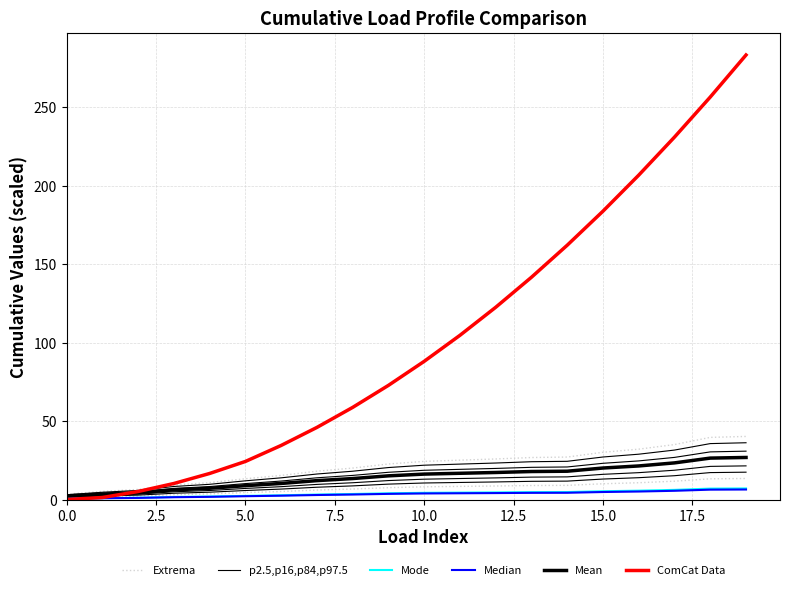

Count the number of categories in the chart.

20